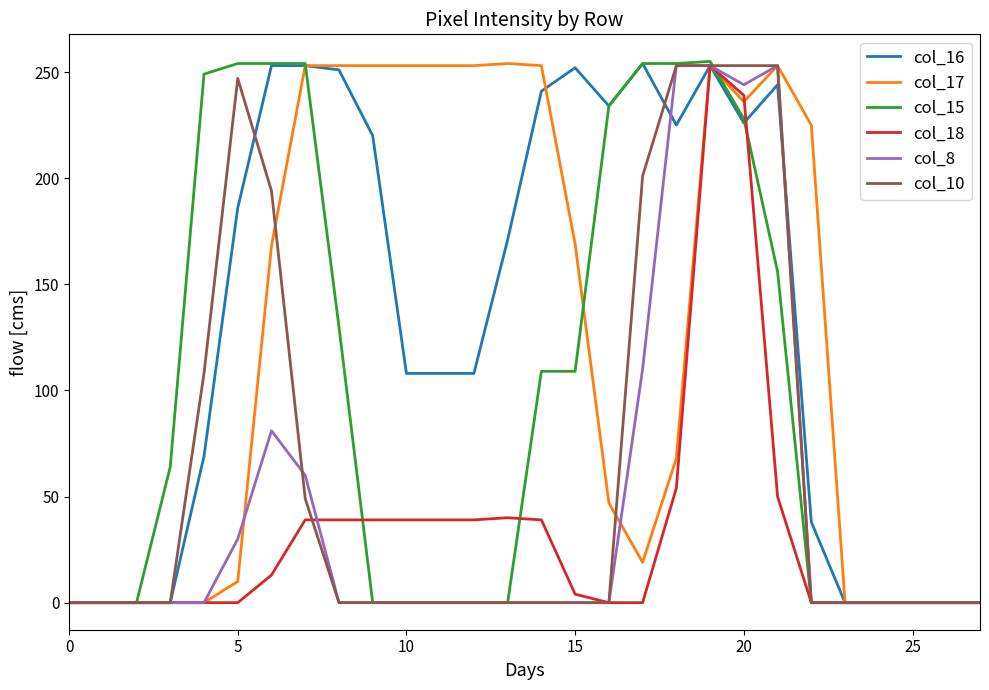

What is the greatest value displayed?

255